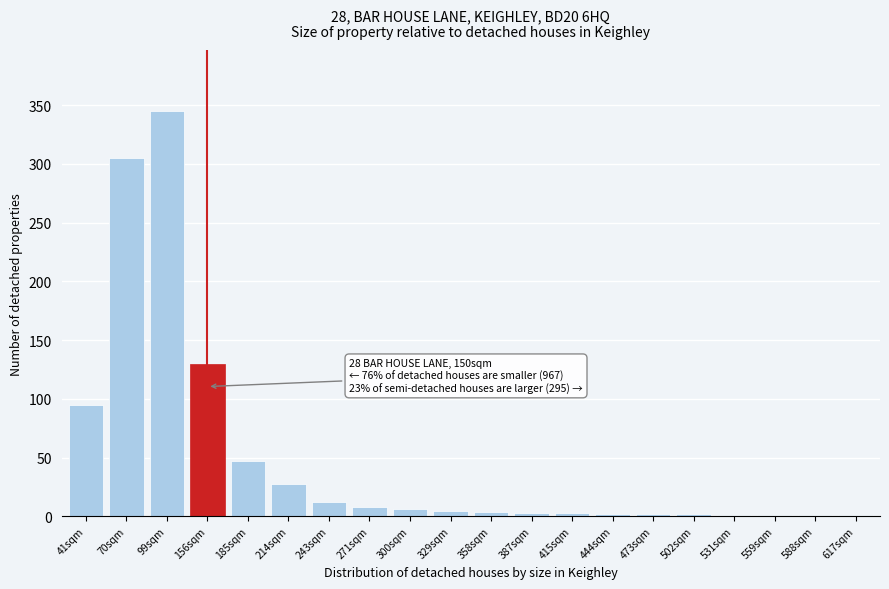

Is it true that the value at 99sqm is 345?

True